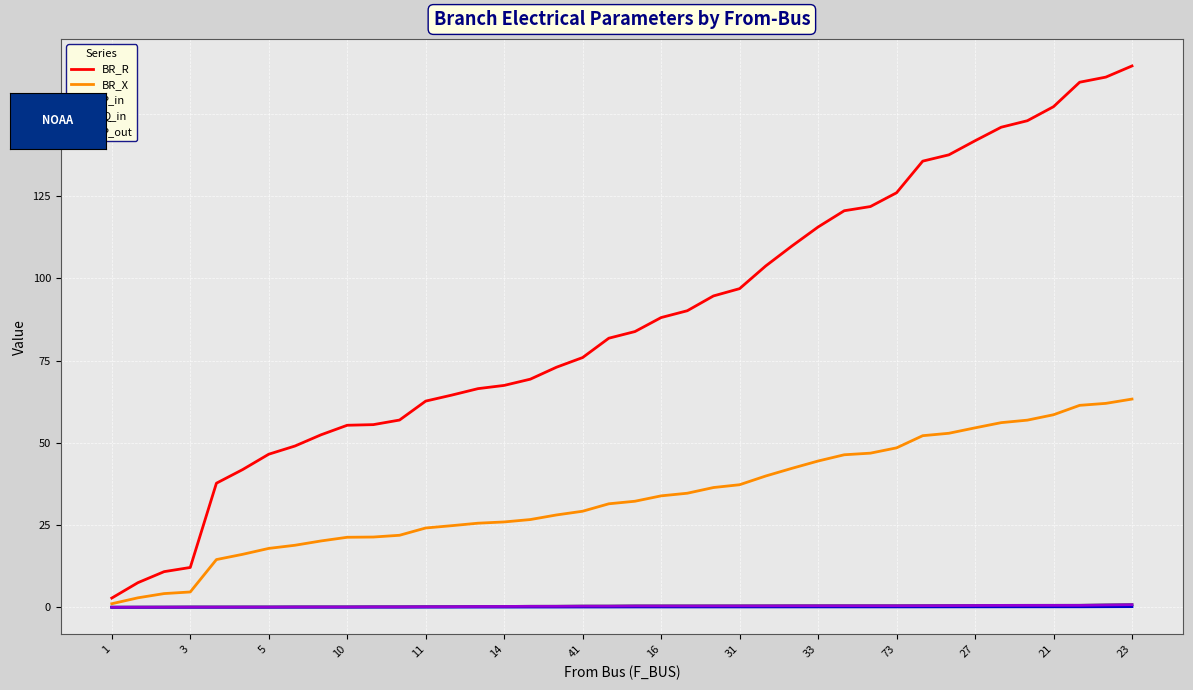

How many lines are shown in the chart?

5